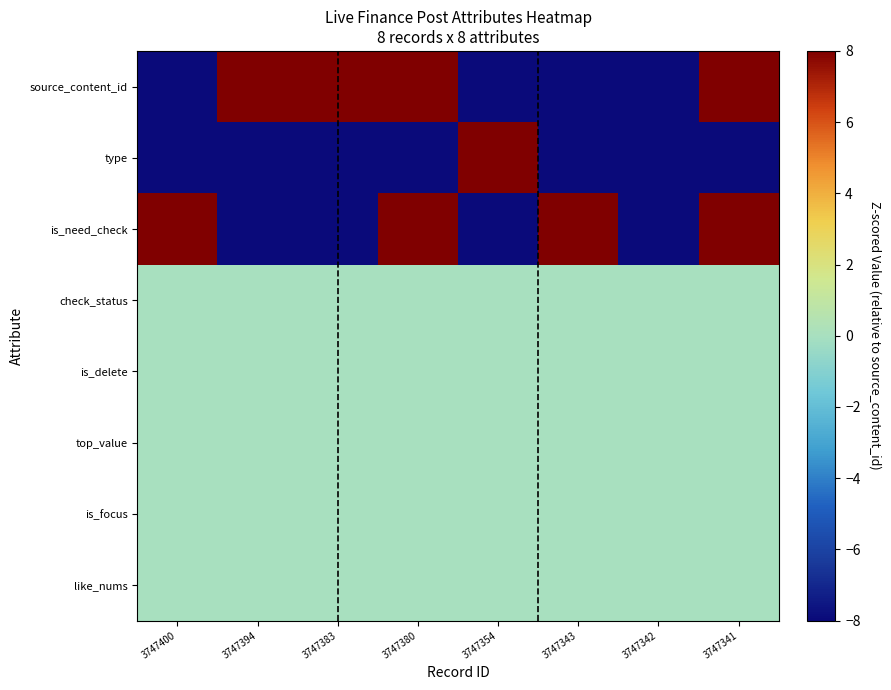

At how many categories does at least one series exceed -2?

8